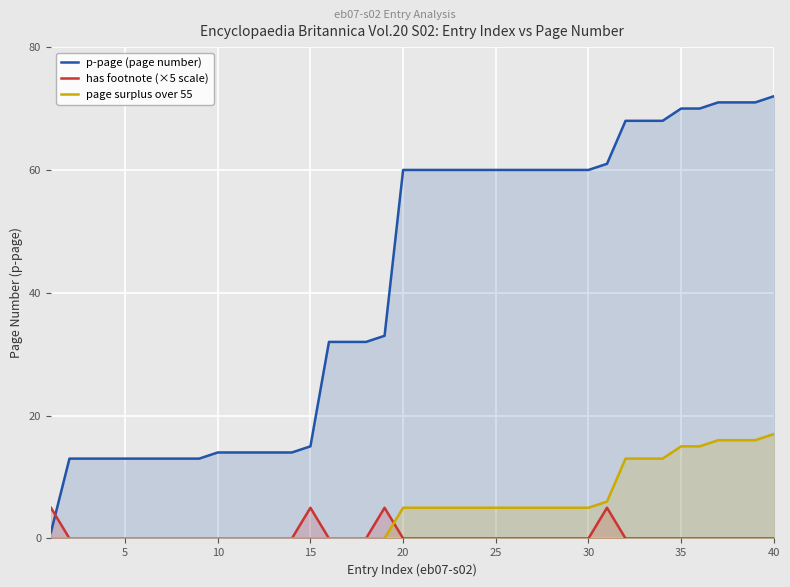

True or false: p-page (page number) and has footnote (×5 scale) intersect in this chart.

True